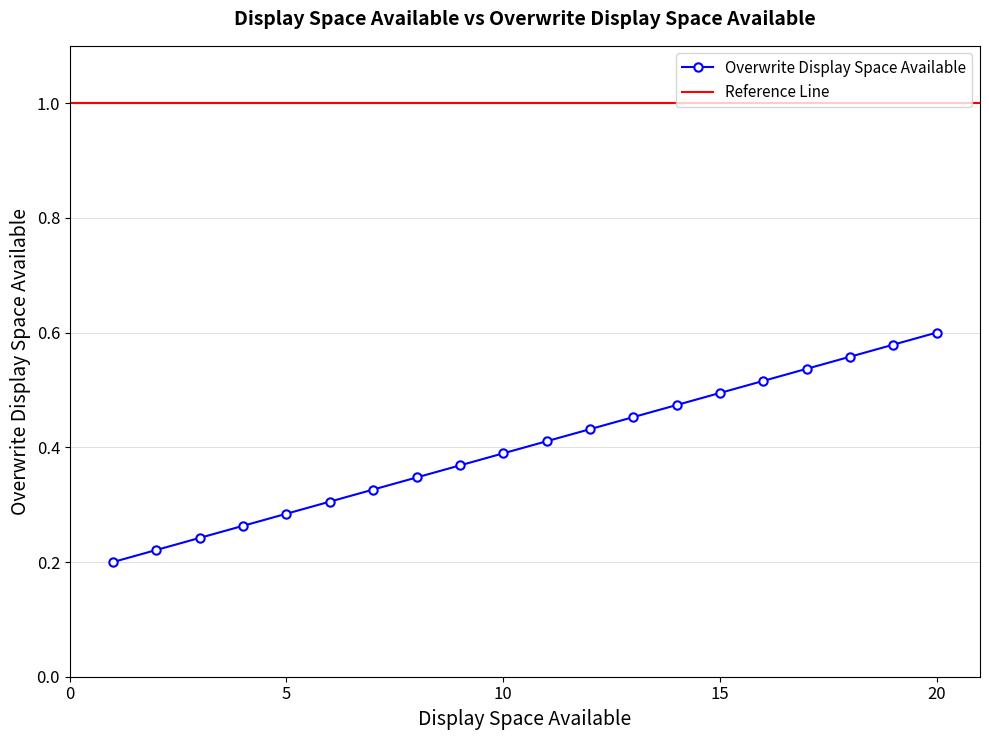

Reading left to right, extract all data points from this chart.

0.2	0.2	0.2	0.3	0.3	0.3	0.3	0.3	0.4	0.4	0.4	0.4	0.5	0.5	0.5	0.5	0.5	0.6	0.6	0.6